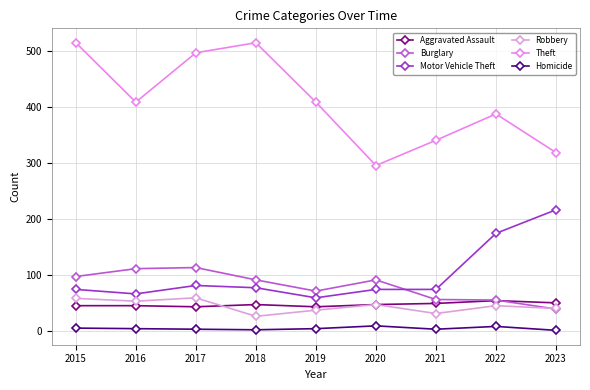

What is the approximate value of Robbery at 2022, to the nearest 5?

45